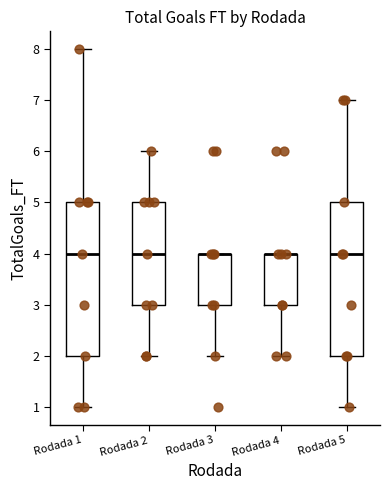

Where does the median line of the box for Rodada 2 sit on the y-axis? The values are not printed on the chart, so give them approximately, as read against the axis.

4